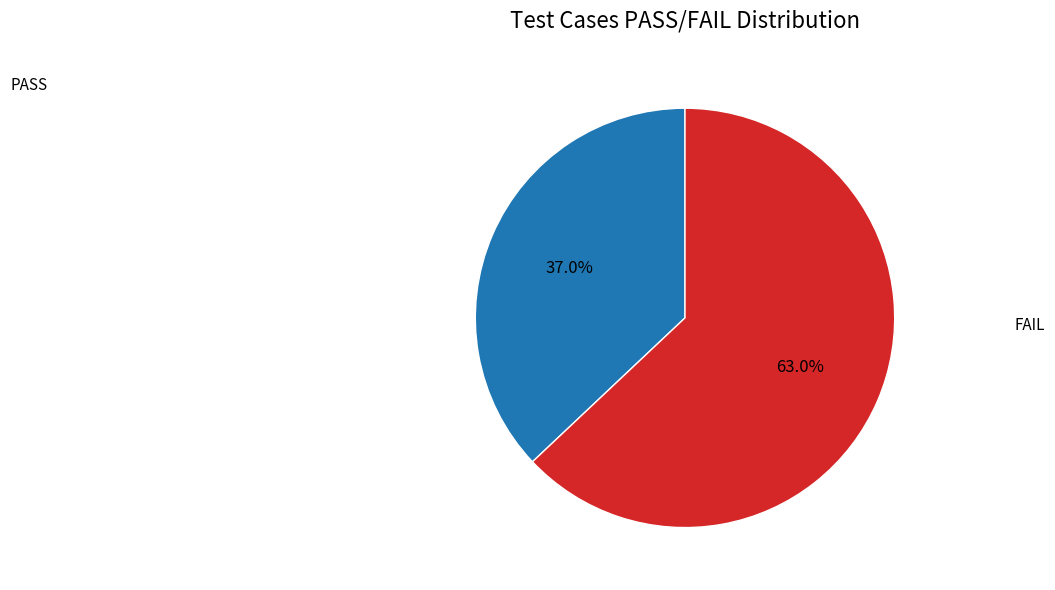

Is there a majority slice in this chart?

Yes